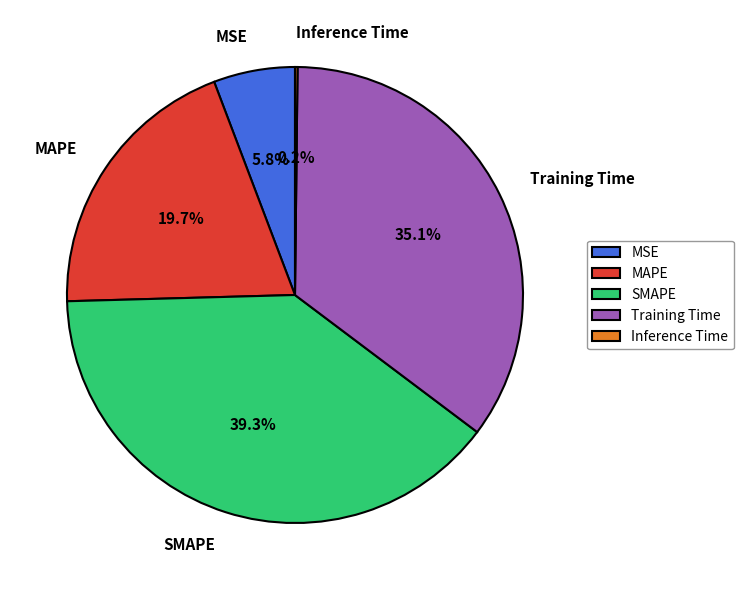

What is the ratio of the value at SMAPE to the value at Training Time?

1.1